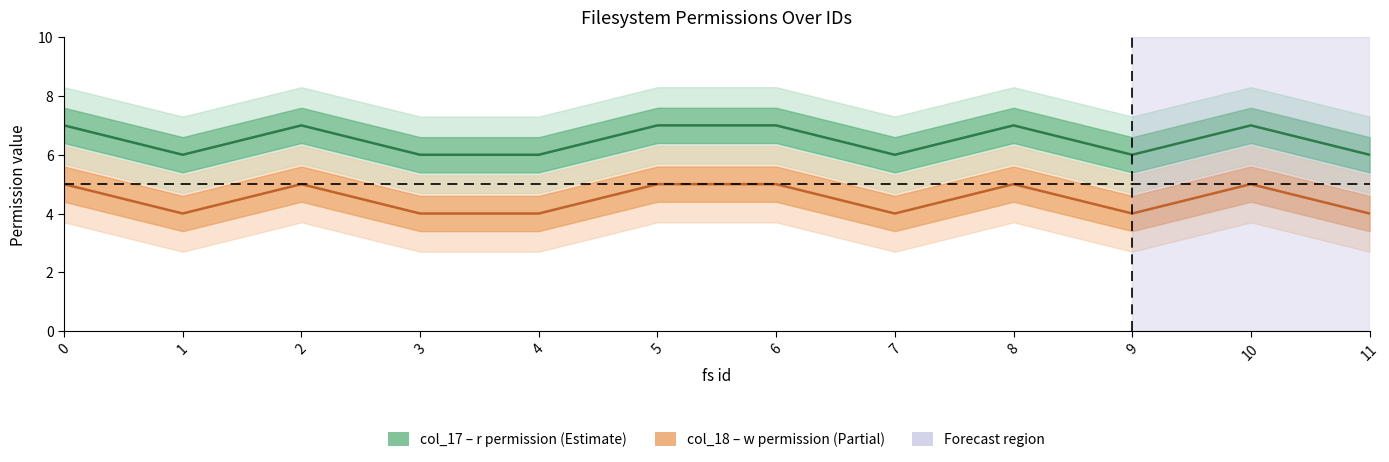

The col_17 (r-permission) series shows 11 at 6. True or false?

False